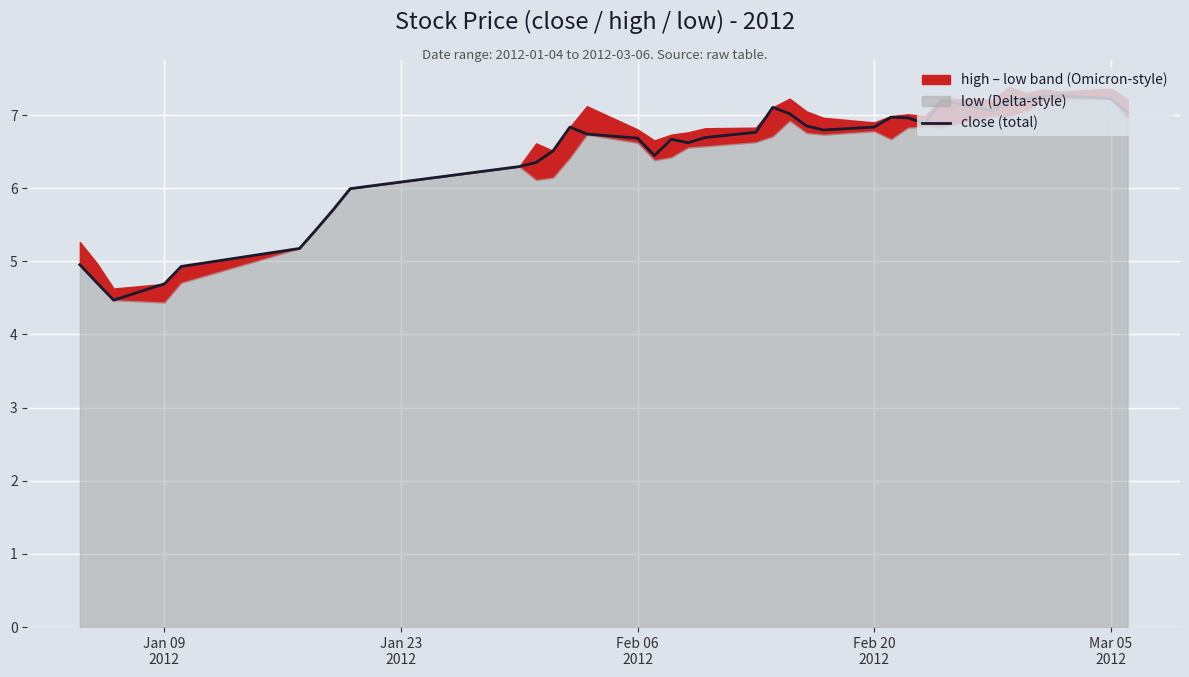

Where is the data nearest to the value 5?

Jan 09
2012